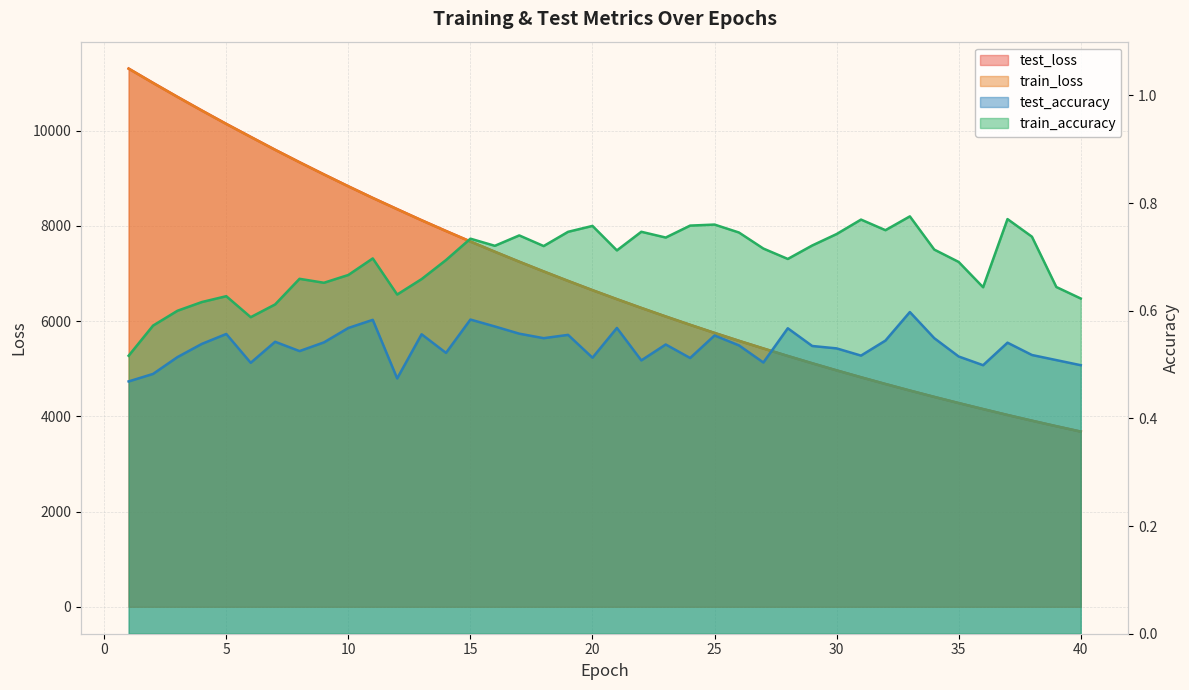

In test_accuracy, how many points are lower than both neighbors (excluding endpoints)?

11